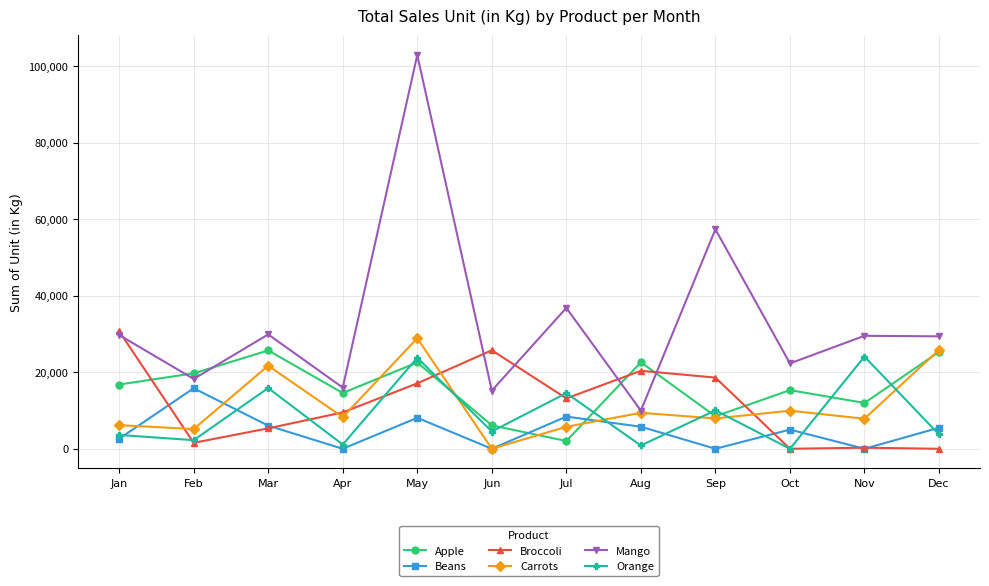

How many data points in Apple are less than 16794?

6